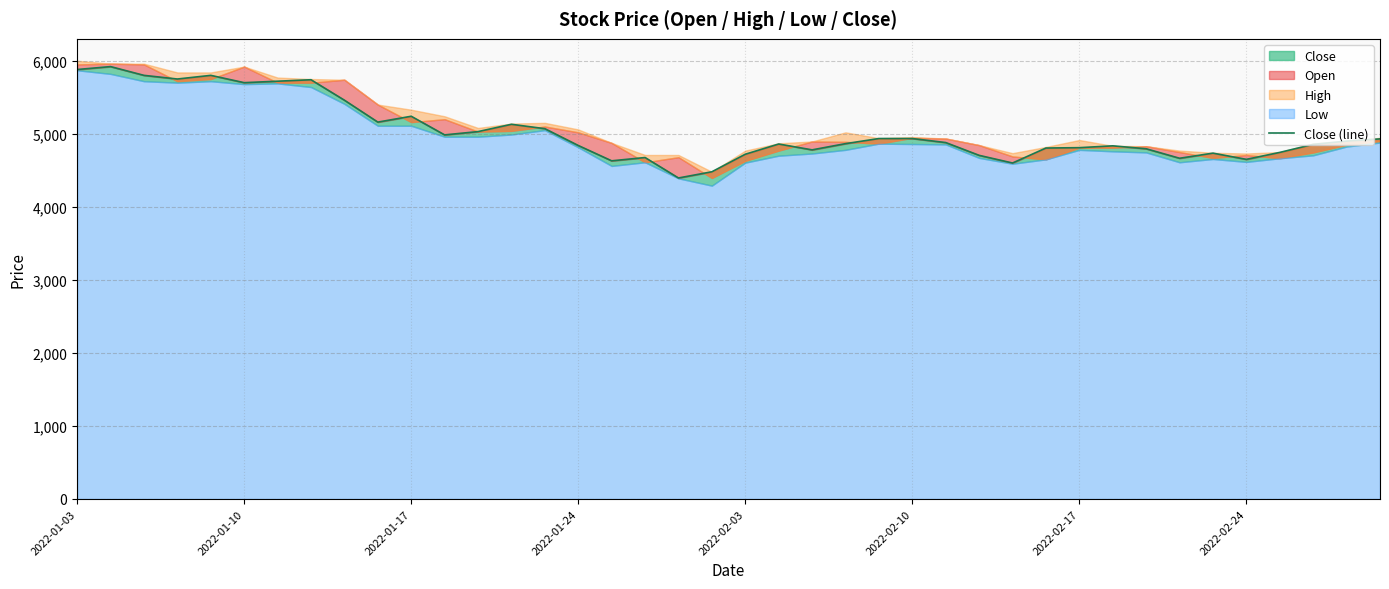

What is the average value?

5035